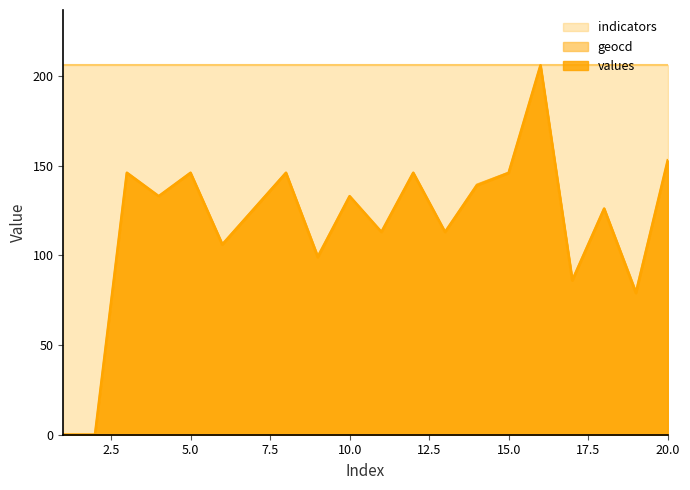

The value of values at 10.0 is 57.4. True or false?

False